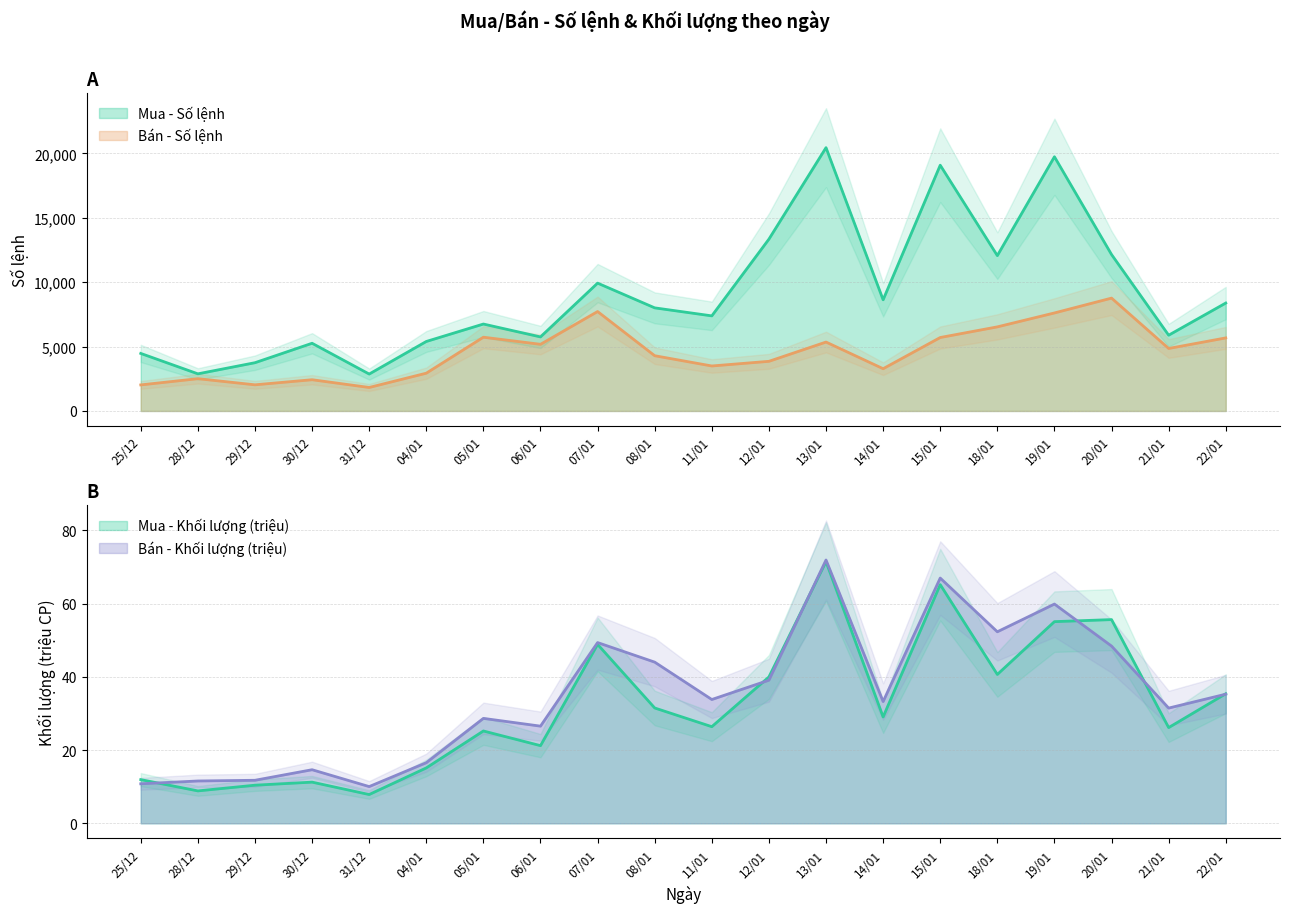

True or false: Bán - Số lệnh and Mua - Số lệnh intersect in this chart.

False